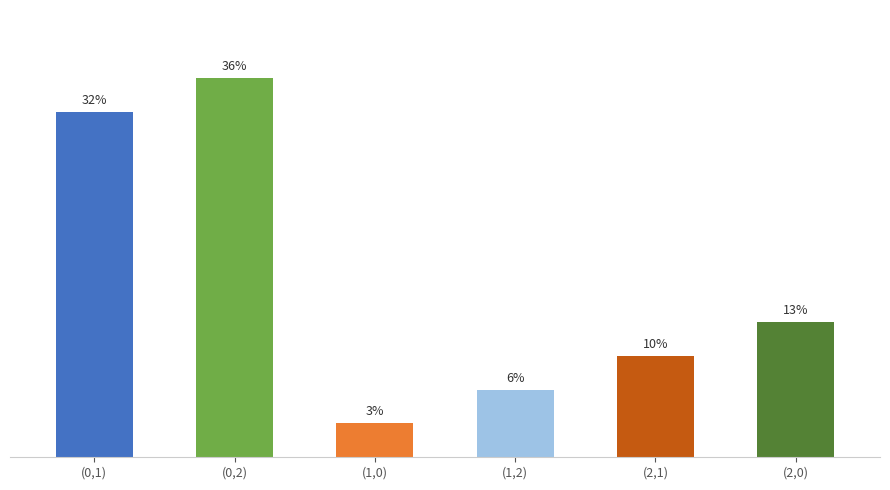

Reading left to right, transcribe all the data shown in this chart.

10.2	11.2	1.0	2.0	3.0	4.0